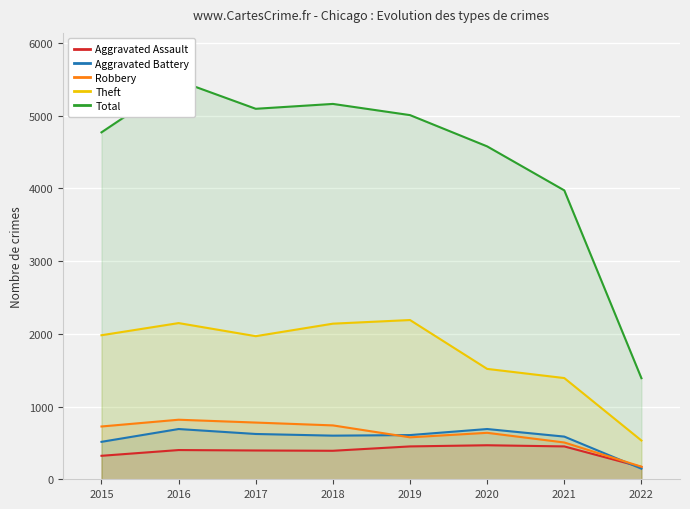

True or false: Robbery and Total intersect in this chart.

False